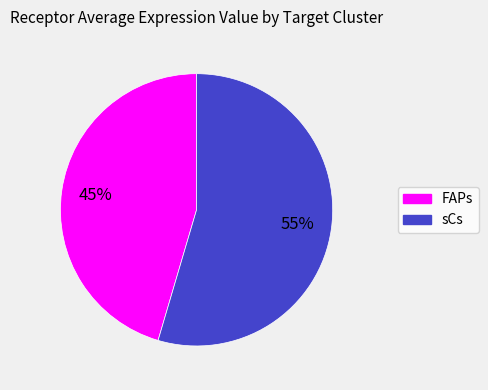

To the nearest percent, what is the average slice percentage?

50%